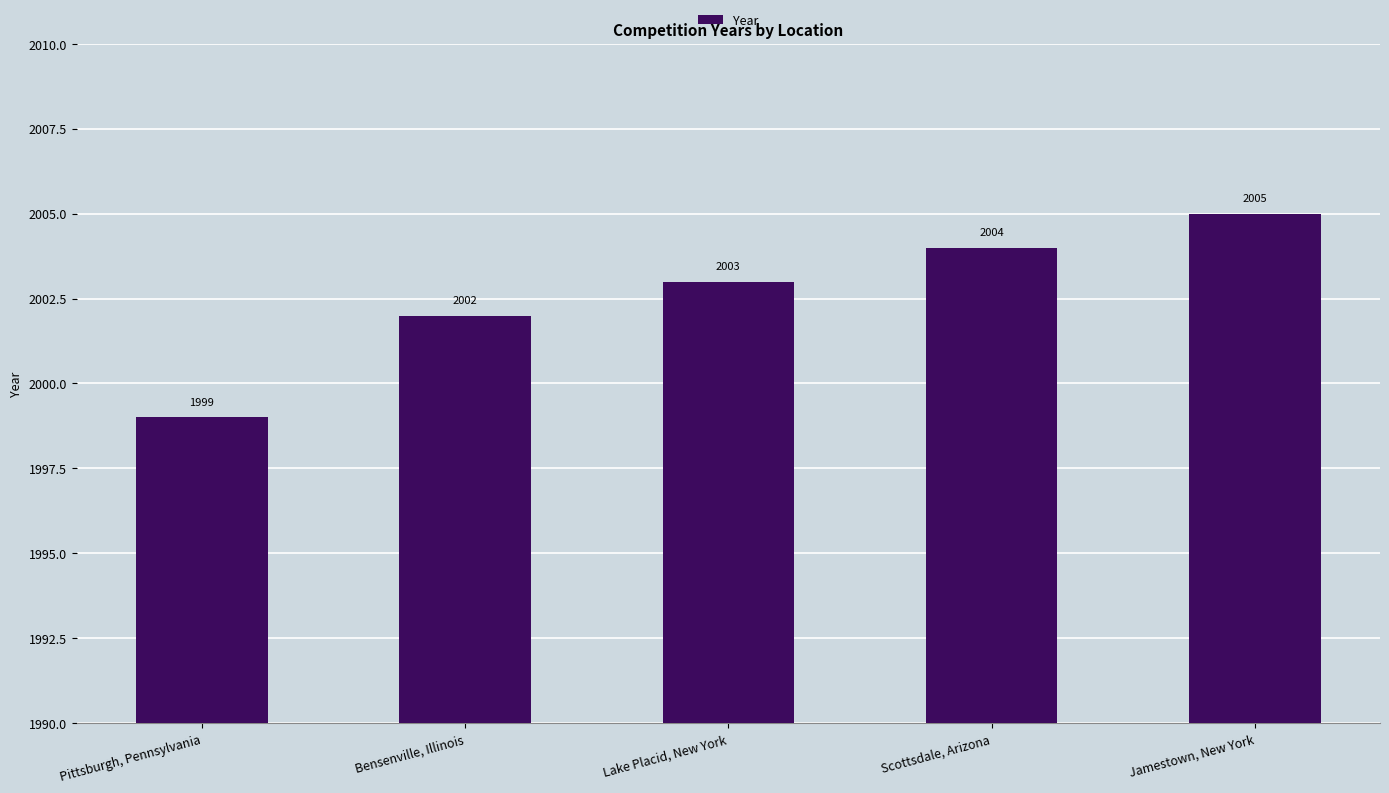

What is the value of the 1st bar from the left?

1999